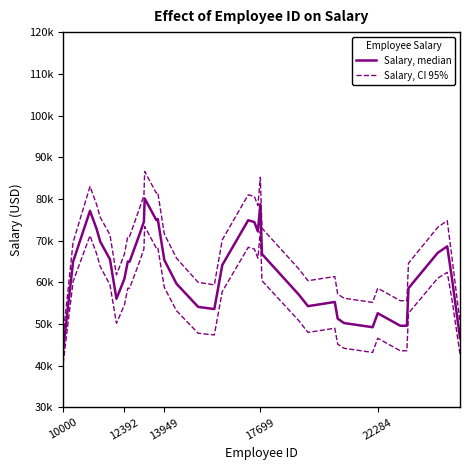

What is the minimum value for Salary, median?

43900